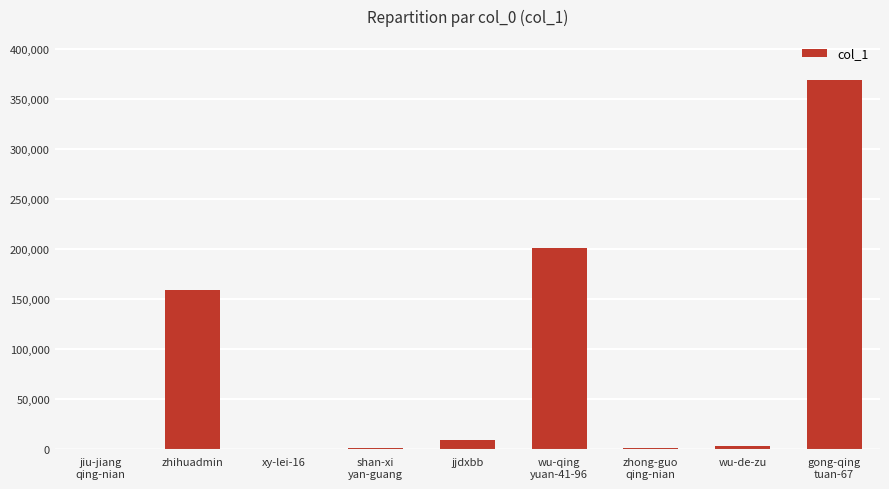

What is the maximum value shown in the chart?

368466